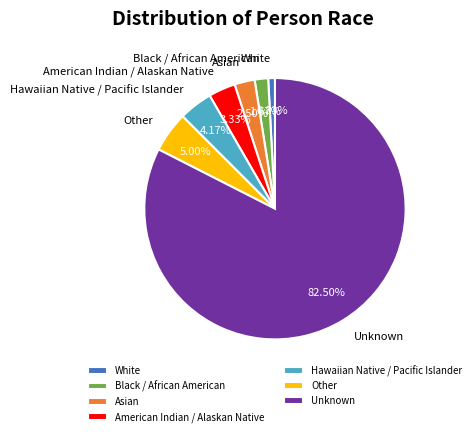

To the nearest percent, what portion does Other represent?

5%